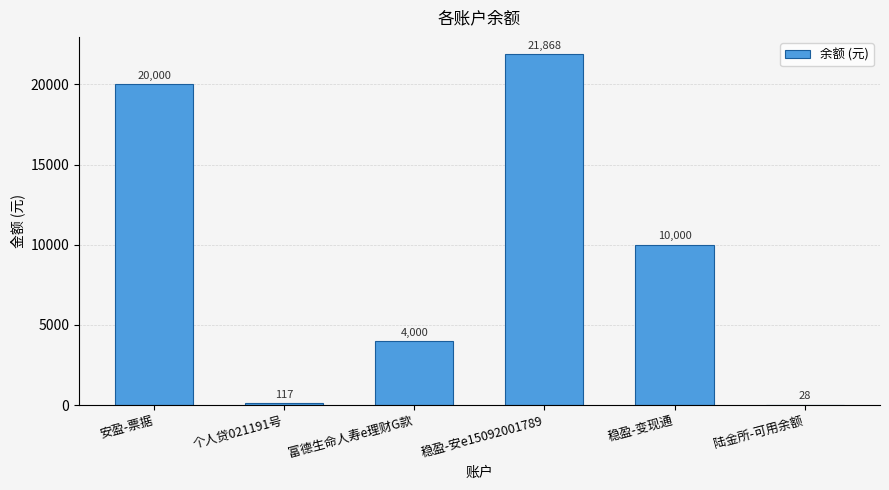

What is the sum of the values at 个人贷021191号 and 陆金所-可用余额?

145.0